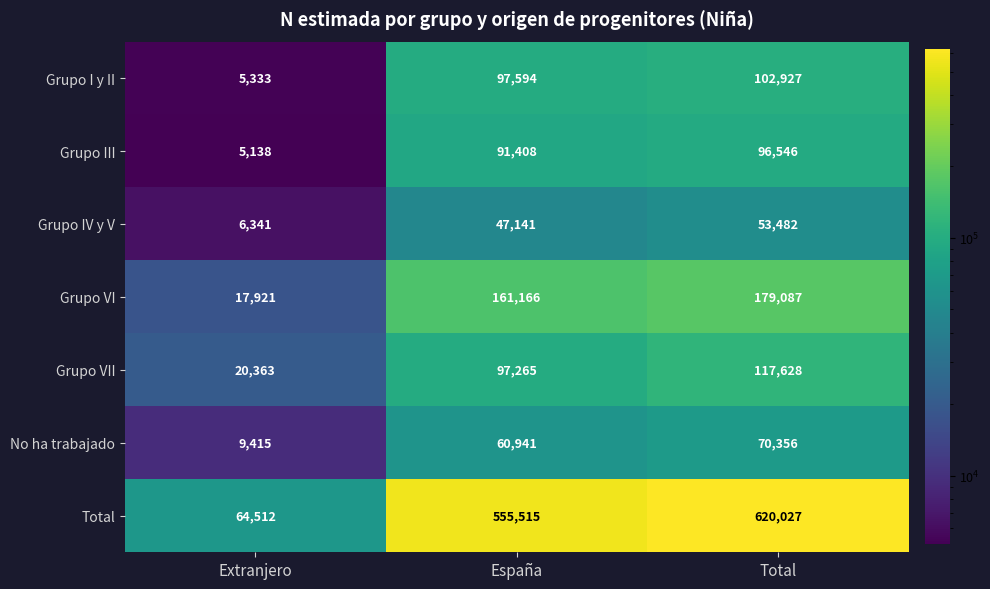

Read the Grupo VII value at España.

97265